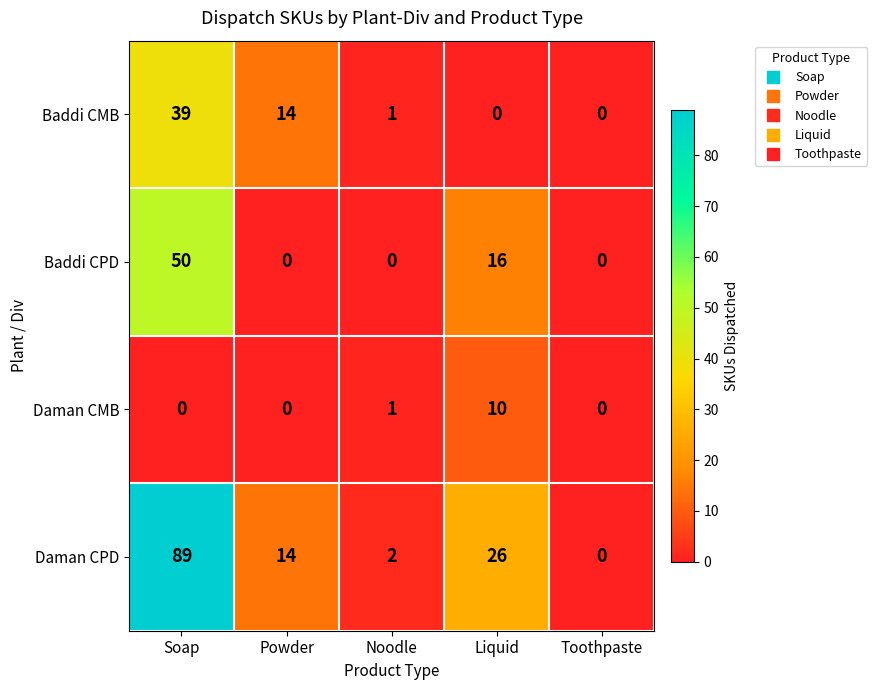

Is it true that Baddi CPD equals -29 at Toothpaste?

False